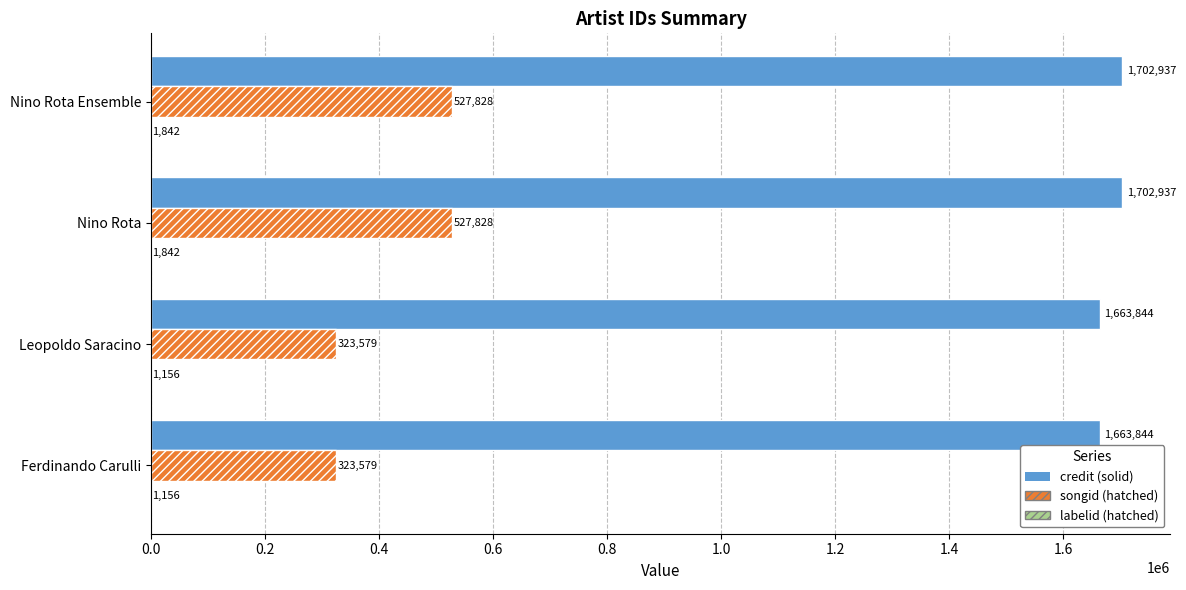

What is the total value across all series at Leopoldo Saracino?

1988579